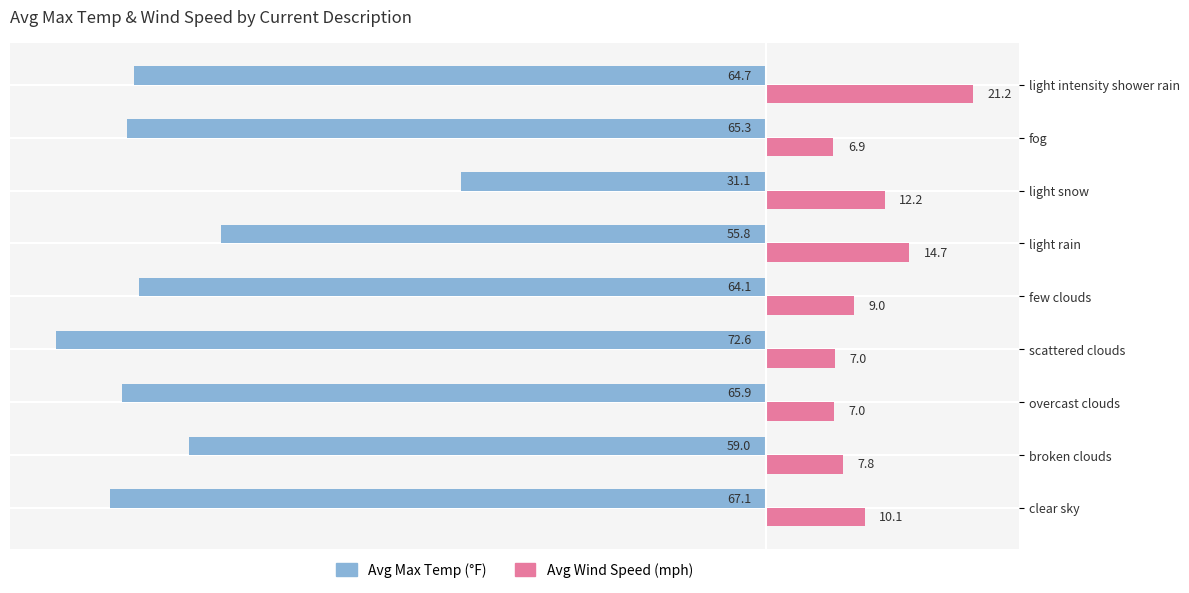

Count the number of data series in this chart.

2